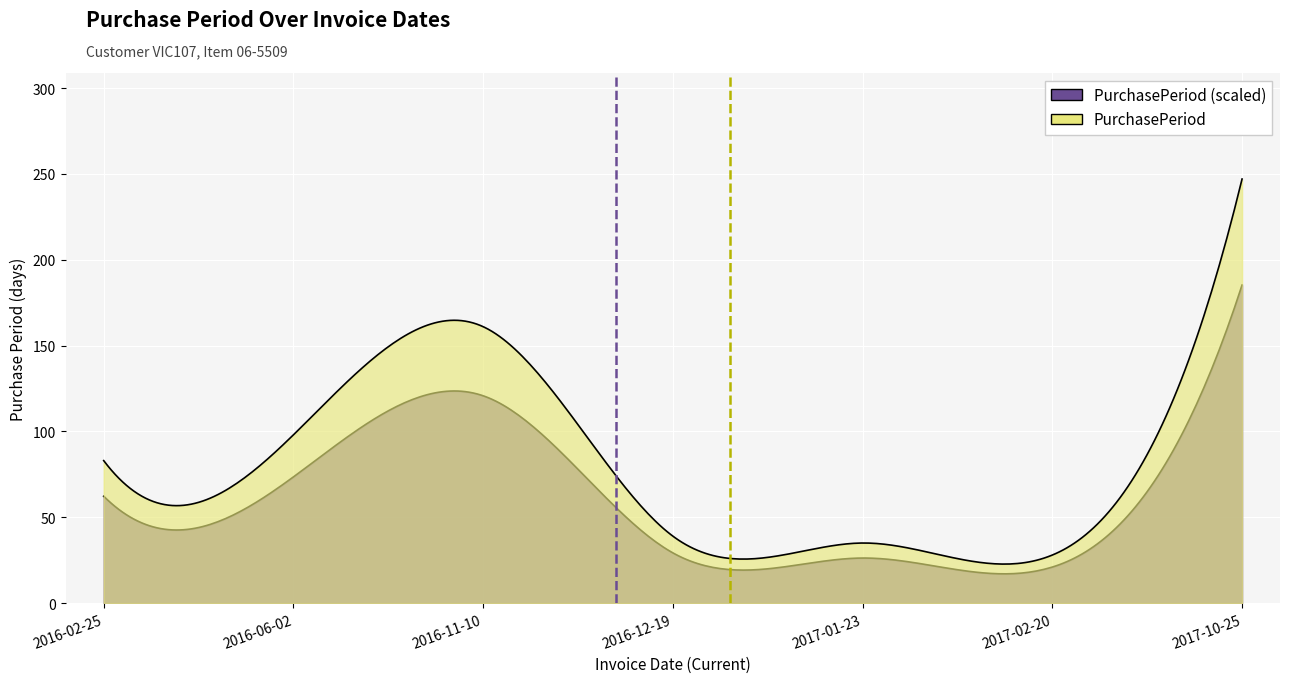

What is the value of the 2nd point from the left?

98